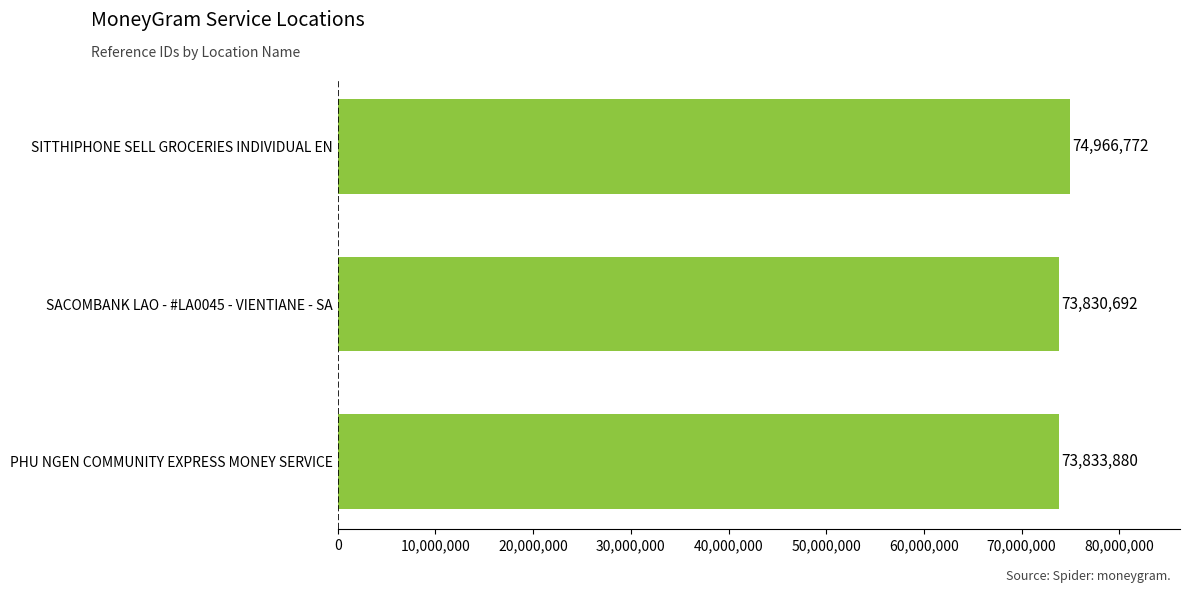

The chart shows a value of 73833880 at PHU NGEN COMMUNITY EXPRESS MONEY SERVICE. True or false?

True